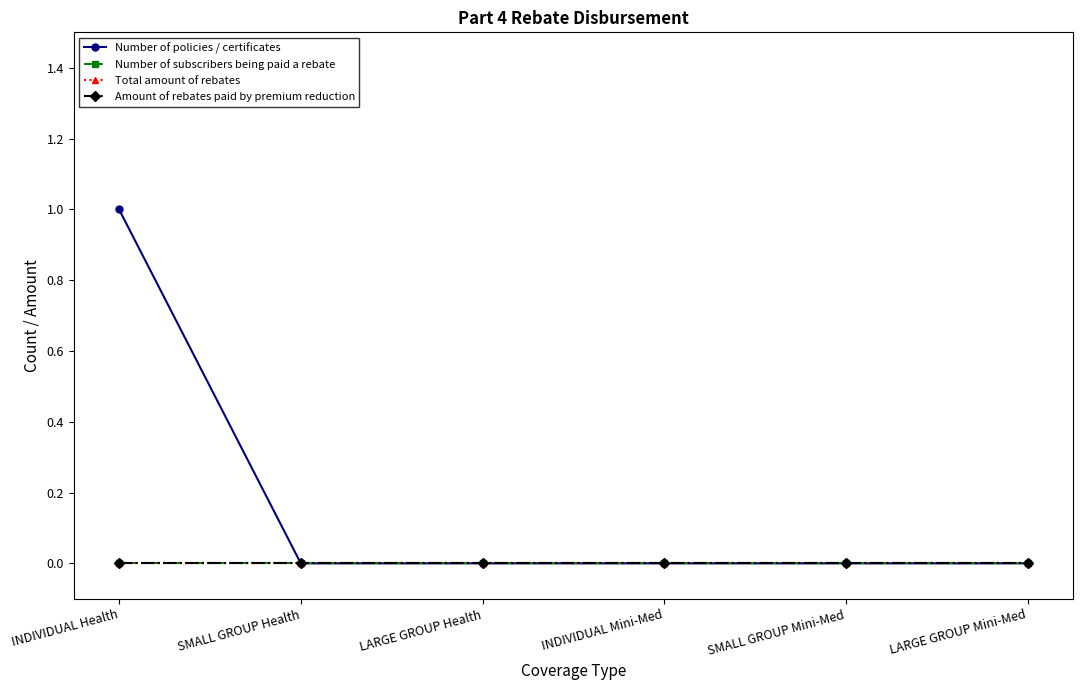

Is this an area chart (filled region under the line)?

No